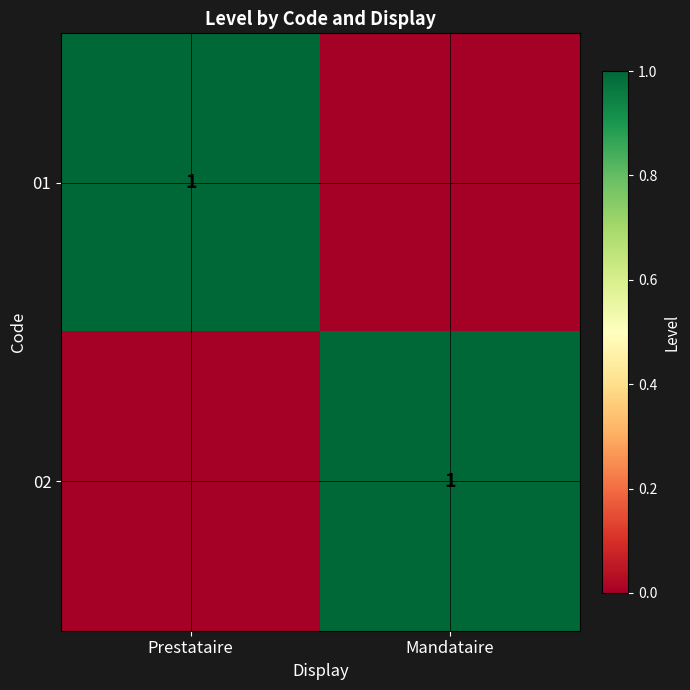

At how many categories does at least one series exceed 0?

2